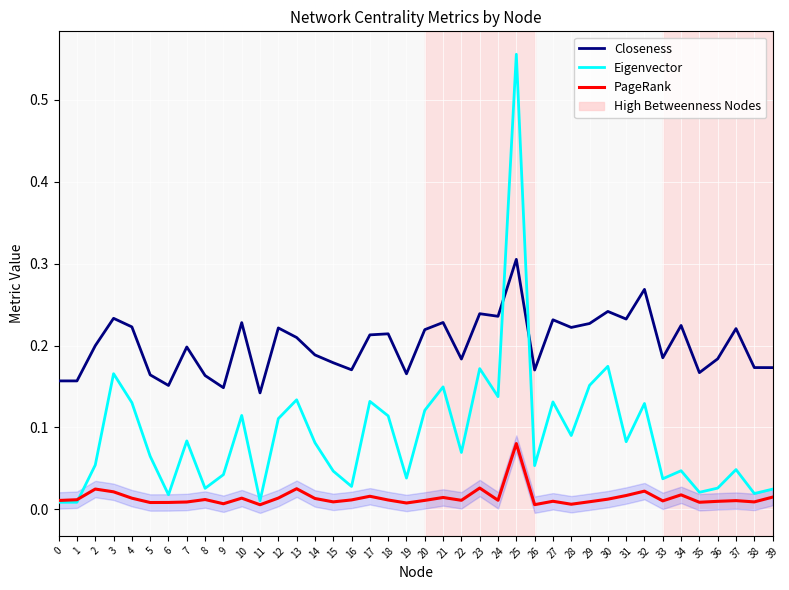

Which series has the largest range (max minus min)?

Eigenvector